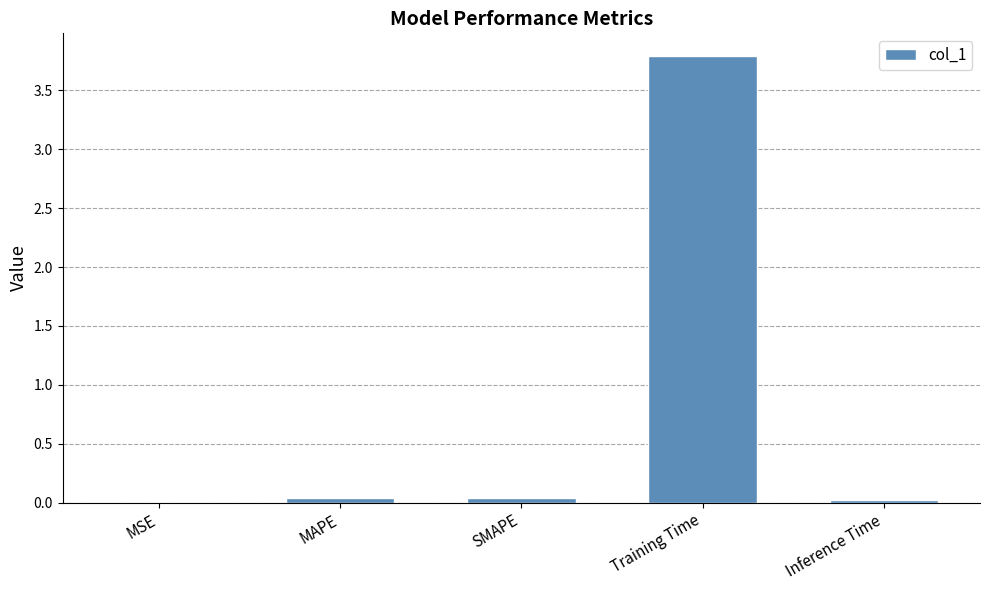

Which has a higher value, SMAPE or MSE?

SMAPE